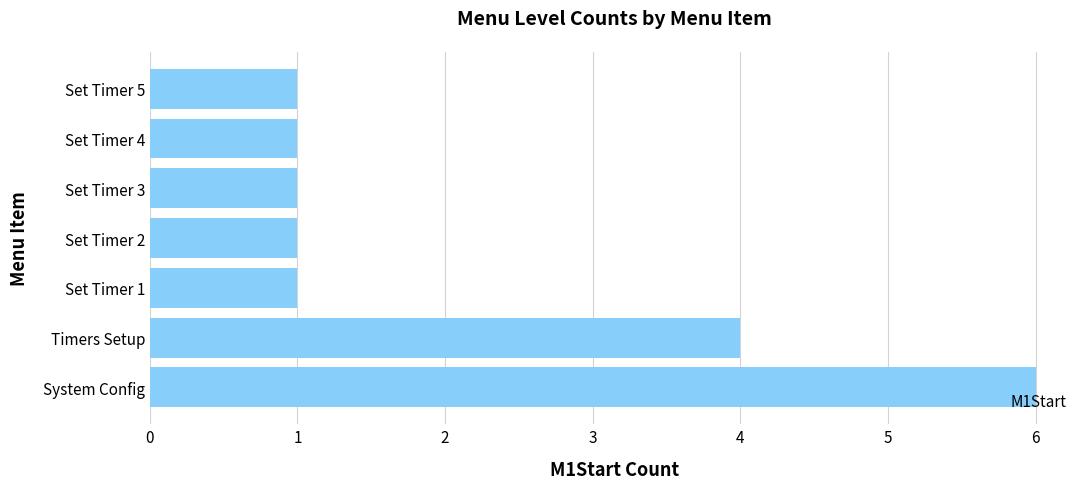

True or false: the data shows 2 at Set Timer 3.

False